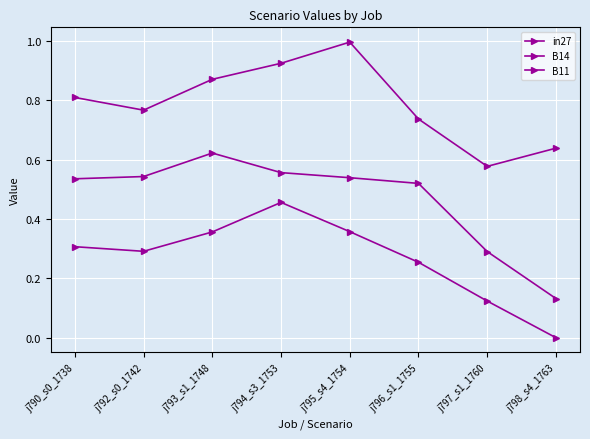

What is the average value of the B14 series?

0.5